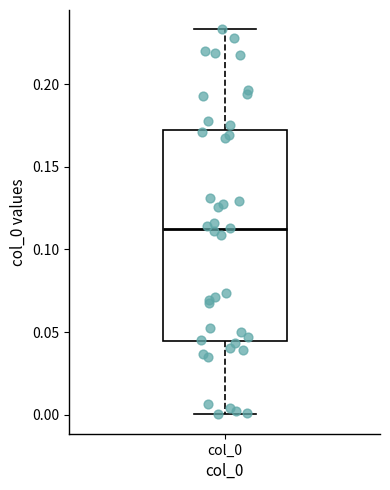

Where does the median line of the box for col_0 sit on the y-axis? The values are not printed on the chart, so give them approximately, as read against the axis.

0.110